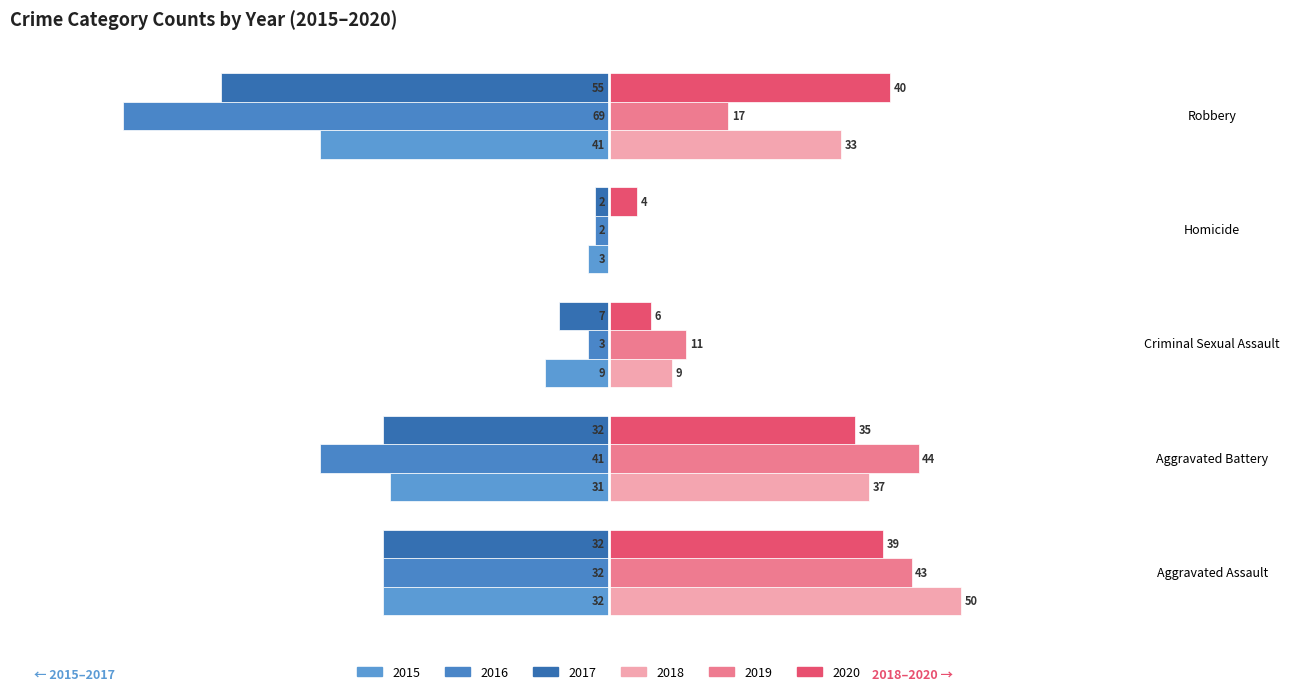

How many bars are there in each group?

6